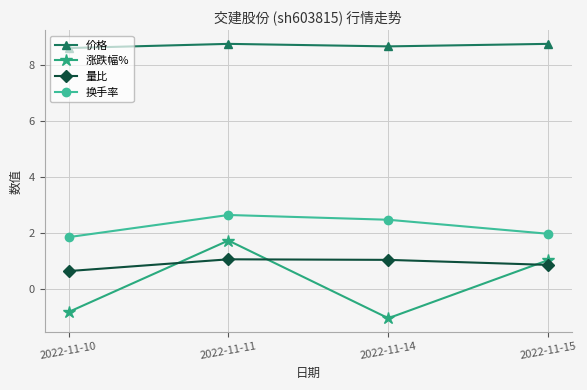

True or false: 涨跌幅% and 价格 cross at least once.

False